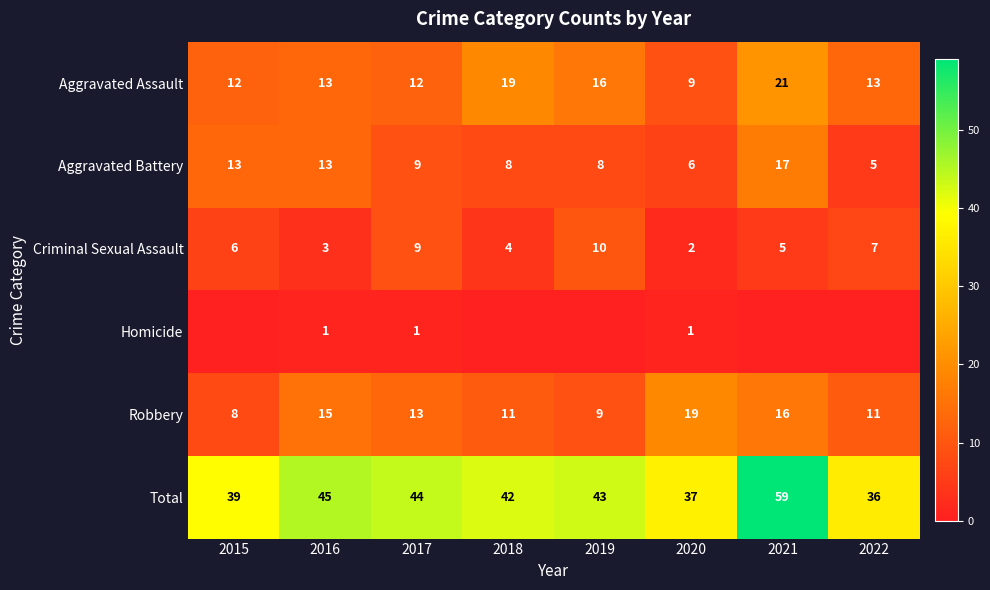

The value of Aggravated Battery at 2022 is 8. True or false?

False